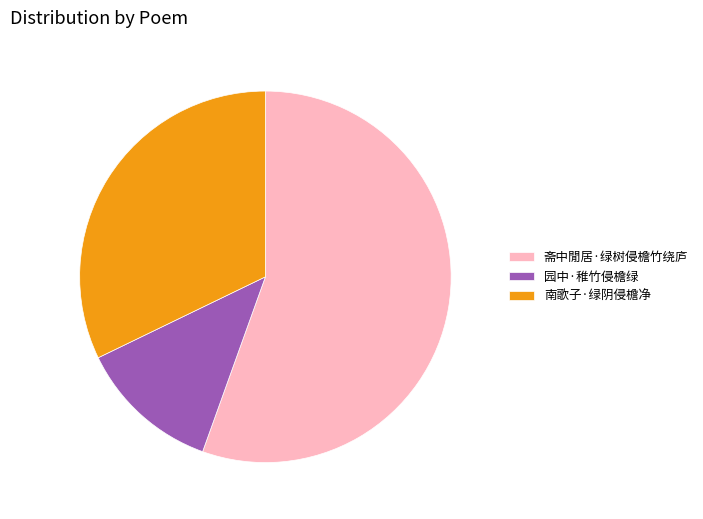

Combined, do 斋中閒居·绿树侵檐竹绕庐 and 南歌子·绿阴侵檐净 account for over 50%?

Yes